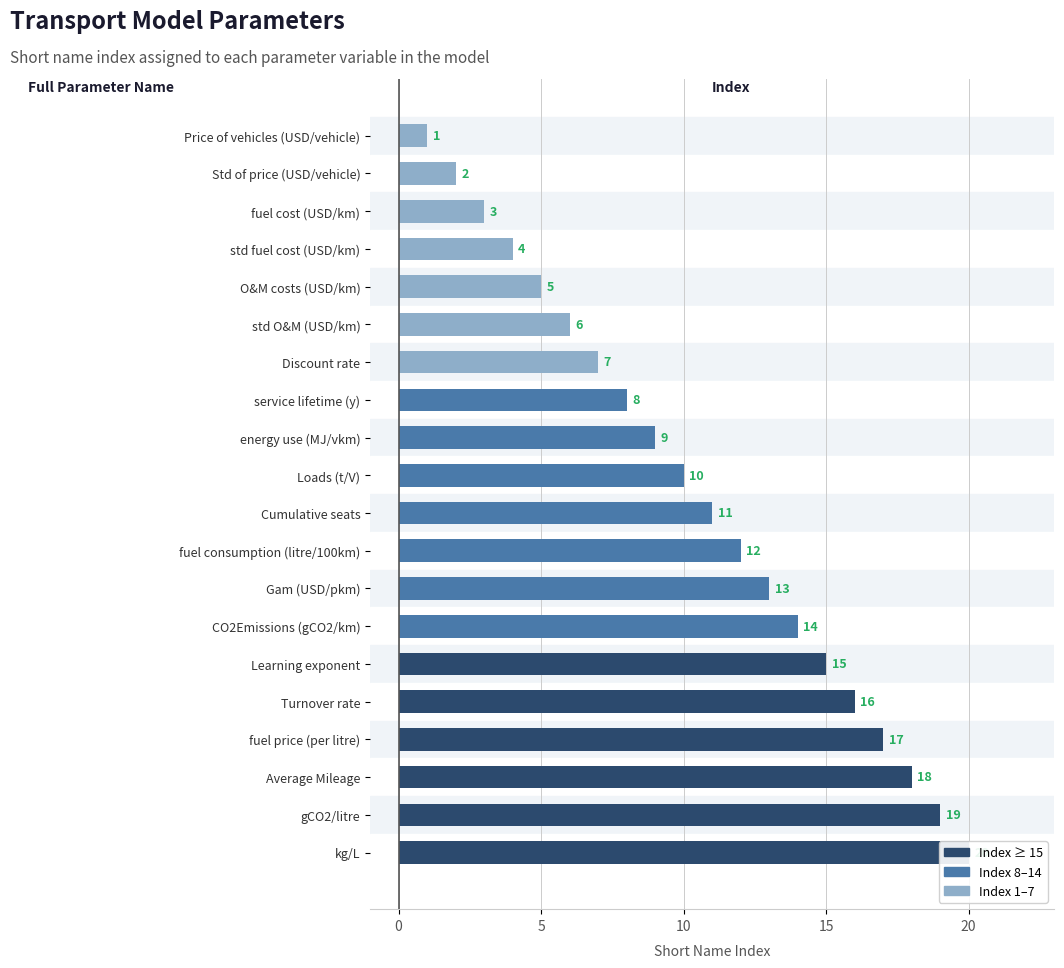

What is the average value?

10